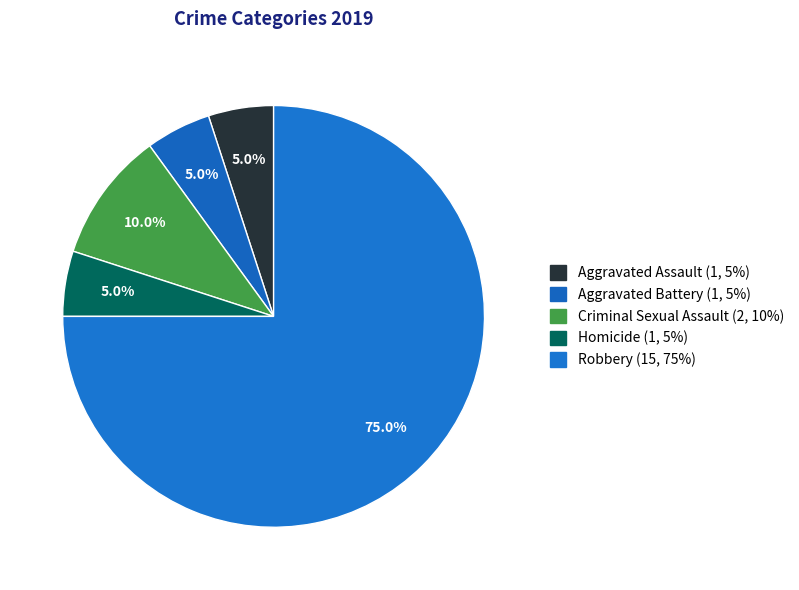

Count the number of slices in the pie.

5